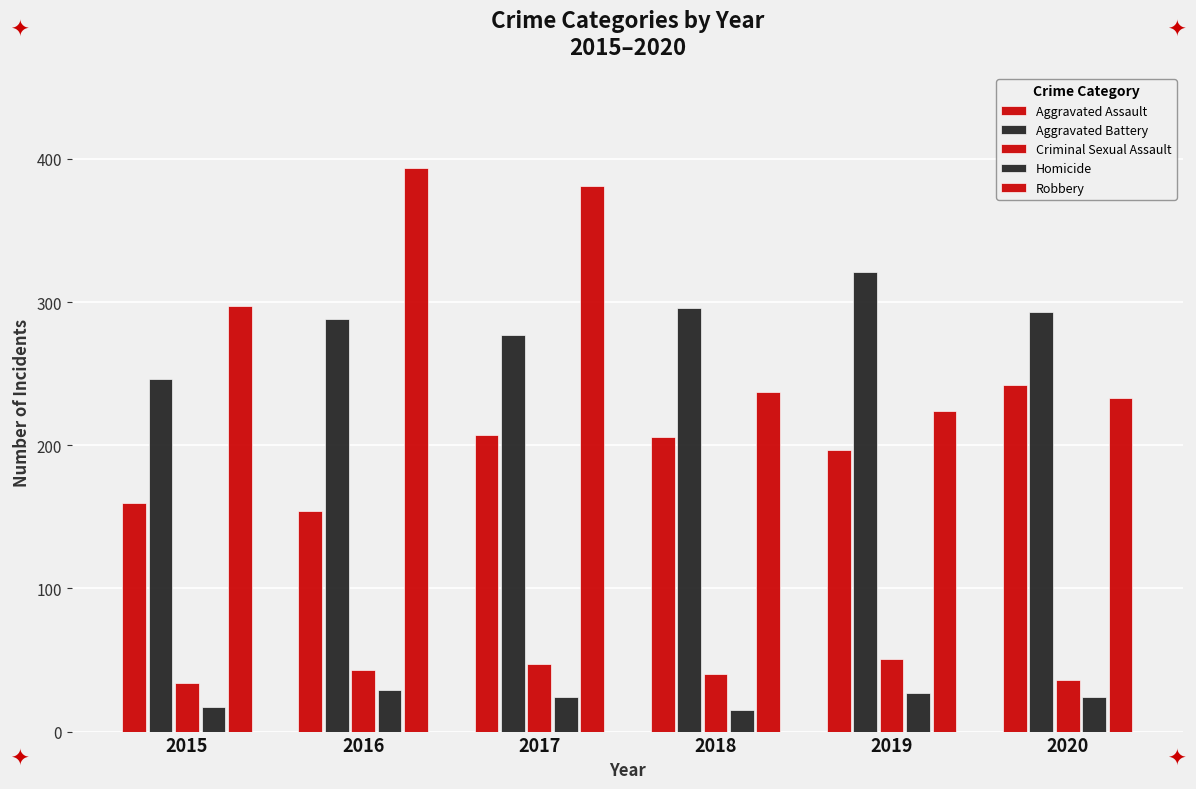

Which series has the largest range (max minus min)?

Robbery